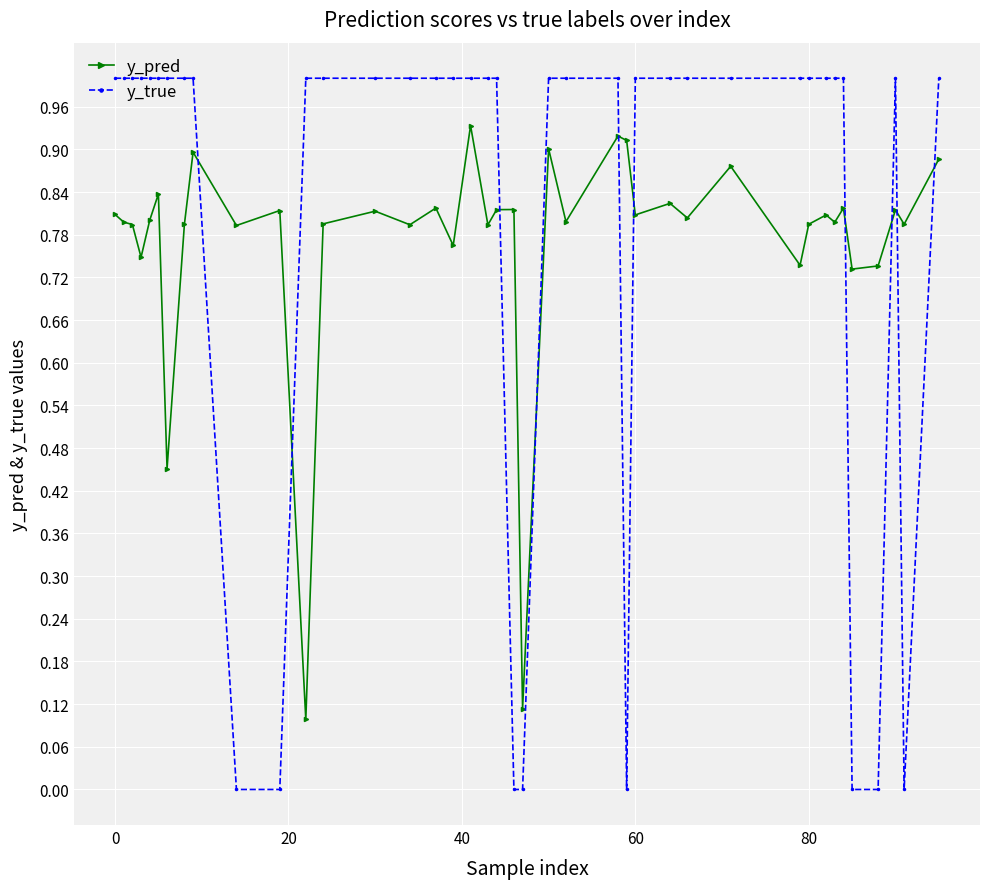

What is the maximum value for y_true?

1.0